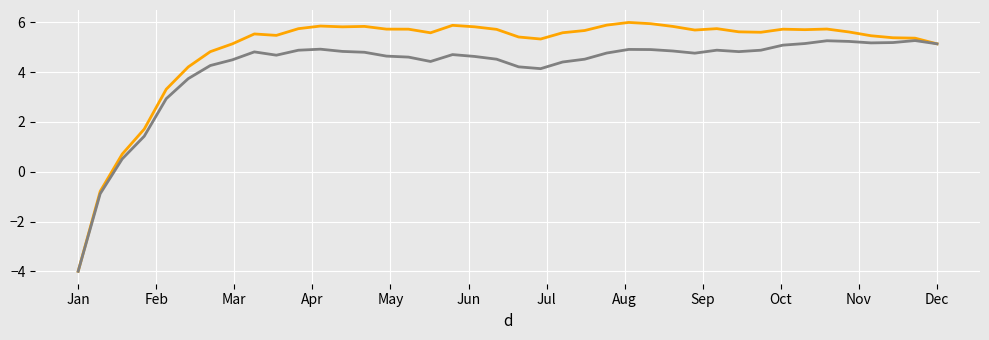

What is the maximum value shown in the chart?

6.0